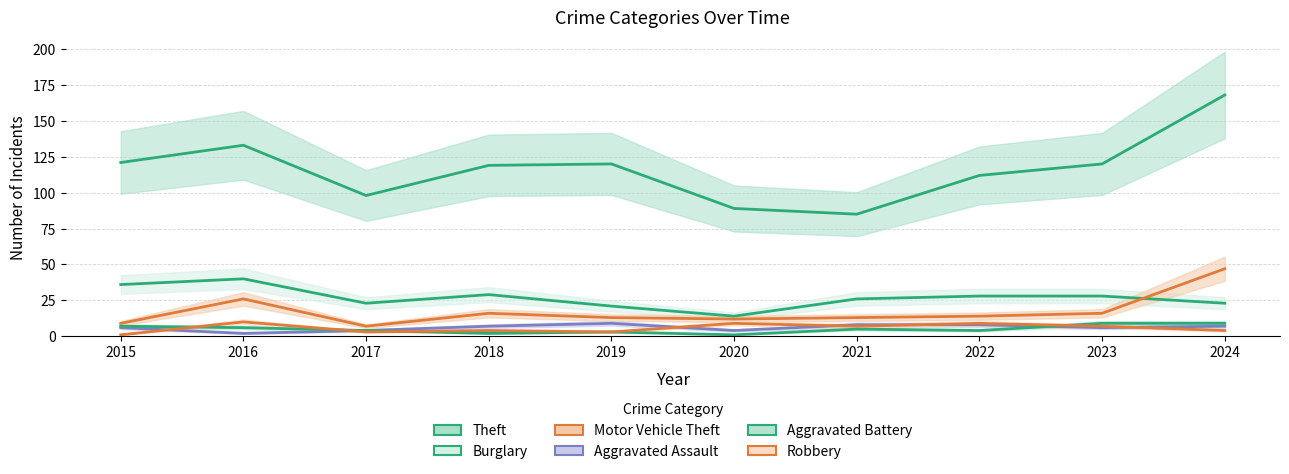

The value of Aggravated Battery at 2016 is 6. True or false?

True